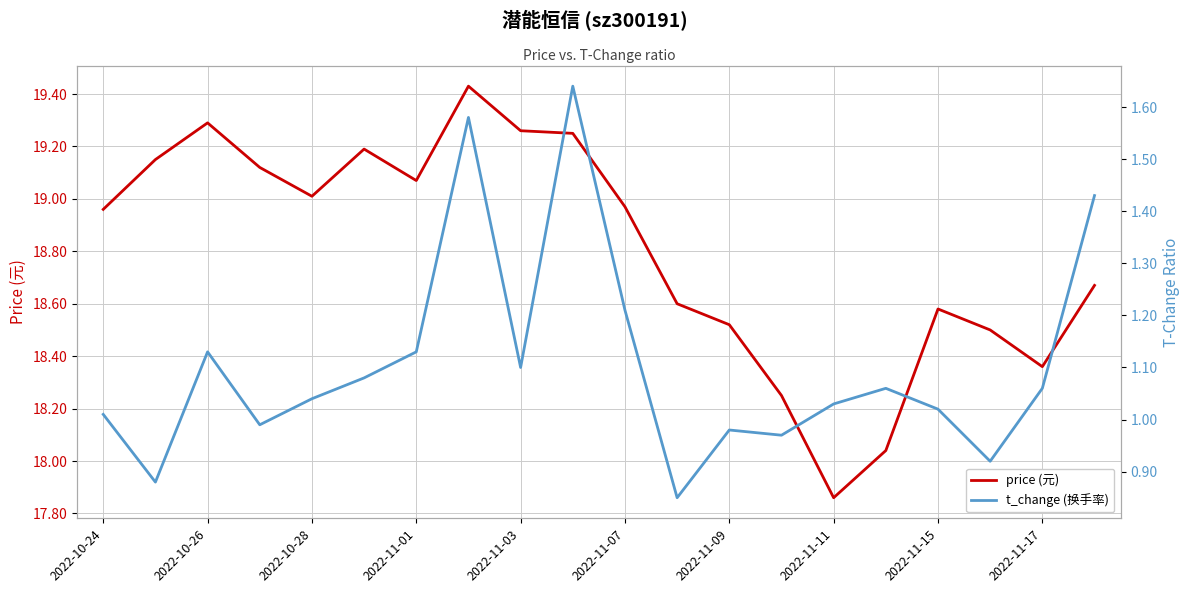

What is the maximum value for t_change (换手率)?

1.6